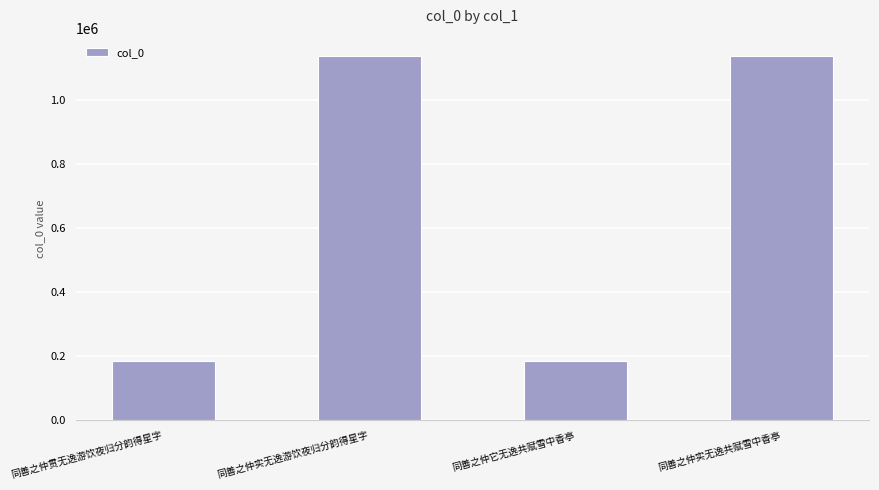

What is the smallest value displayed?

185387